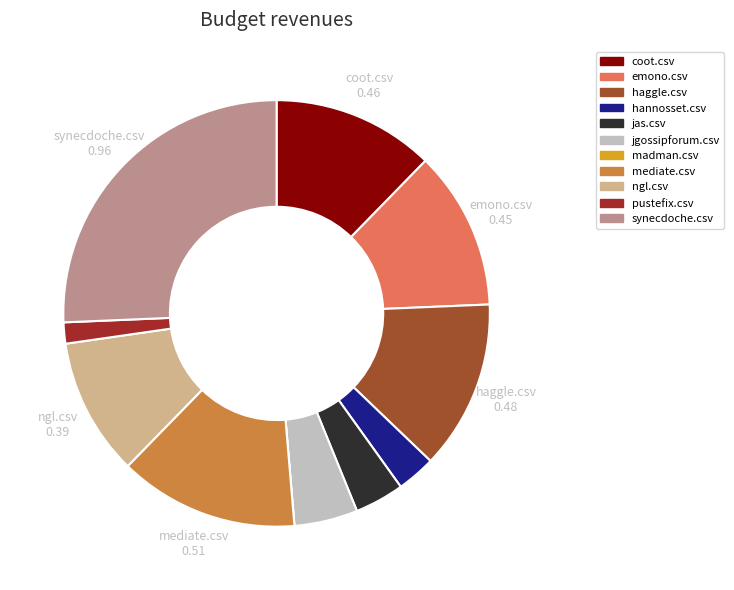

Is the sum of hannosset.csv and emono.csv greater than half?

No